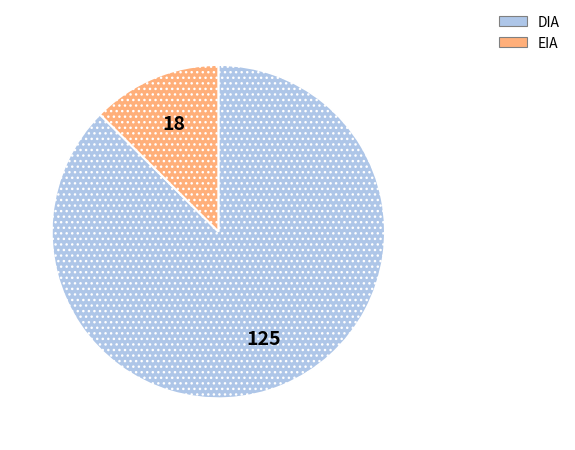

What is the largest slice in the pie chart?

DIA